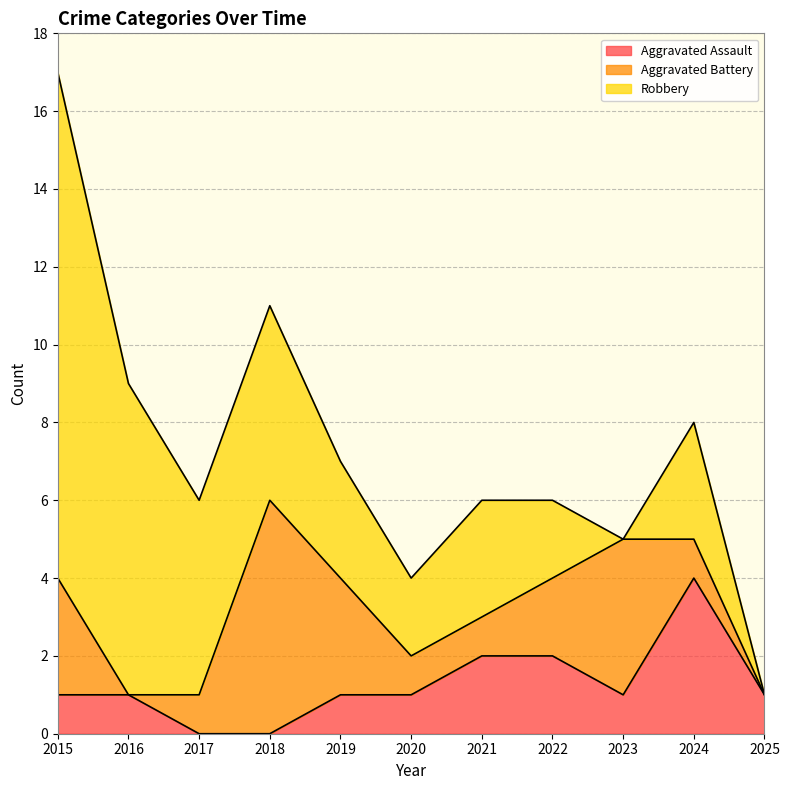

The Aggravated Battery series shows 2 at 2020. True or false?

False